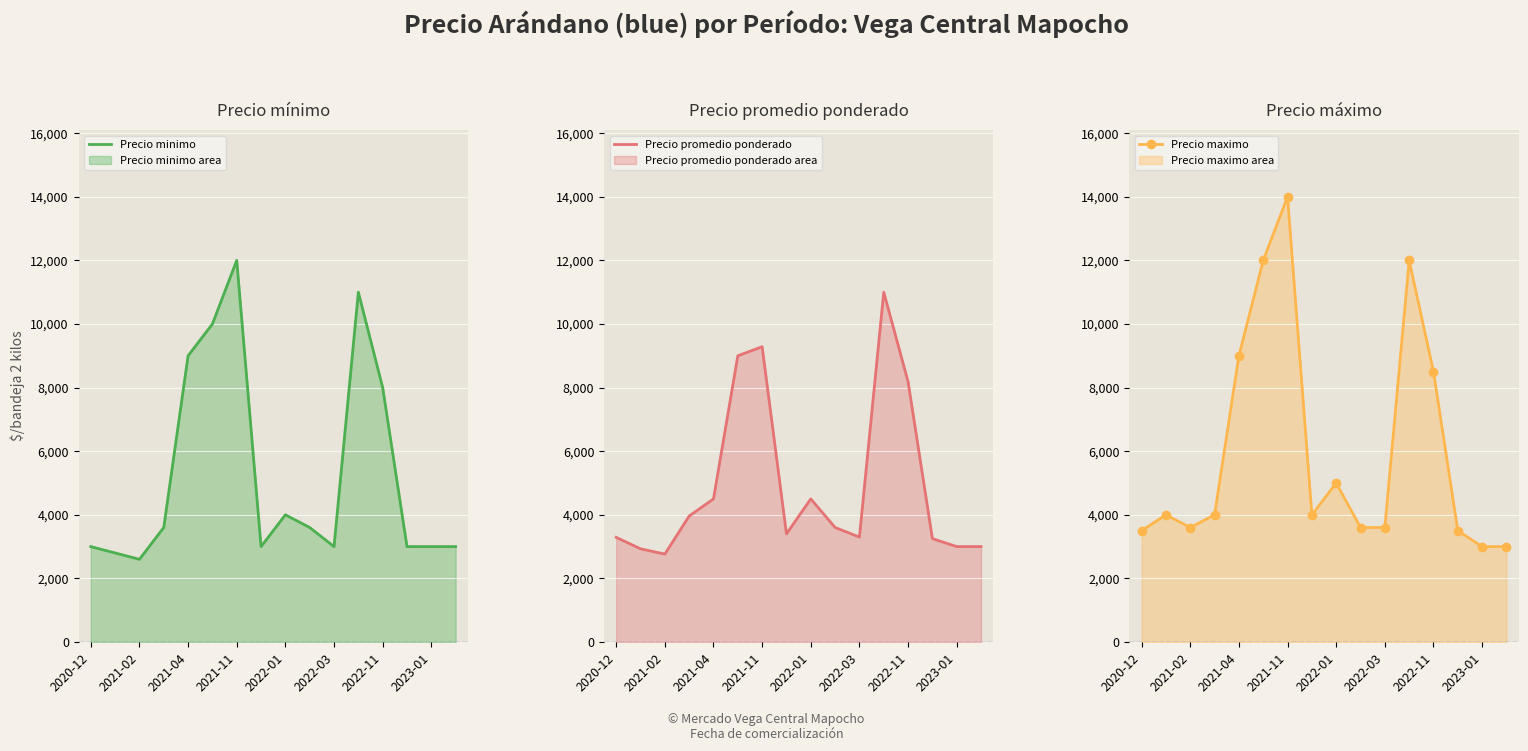

The value of Precio maximo at 9 is 3600. True or false?

True